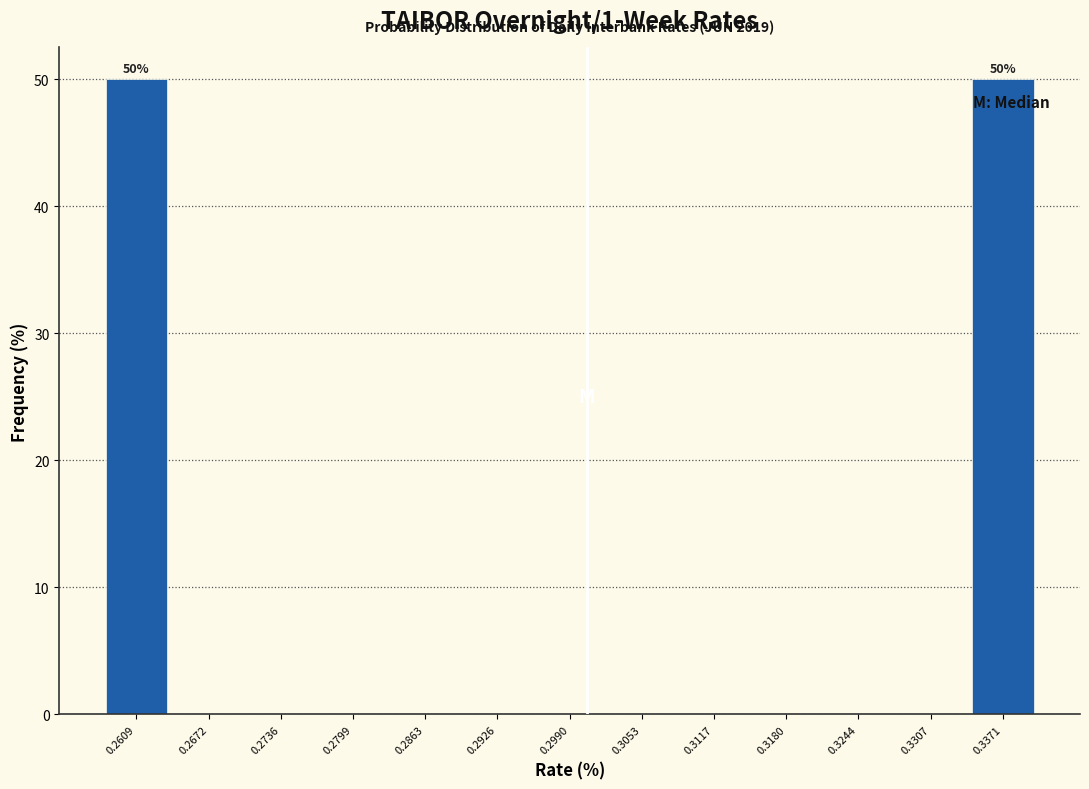

Reading left to right, transcribe all the data shown in this chart.

0.2609=50	0.2672=0	0.2736=0	0.2799=0	0.2863=0	0.2926=0	0.2990=0	0.3053=0	0.3117=0	0.3180=0	0.3244=0	0.3307=0	0.3371=50